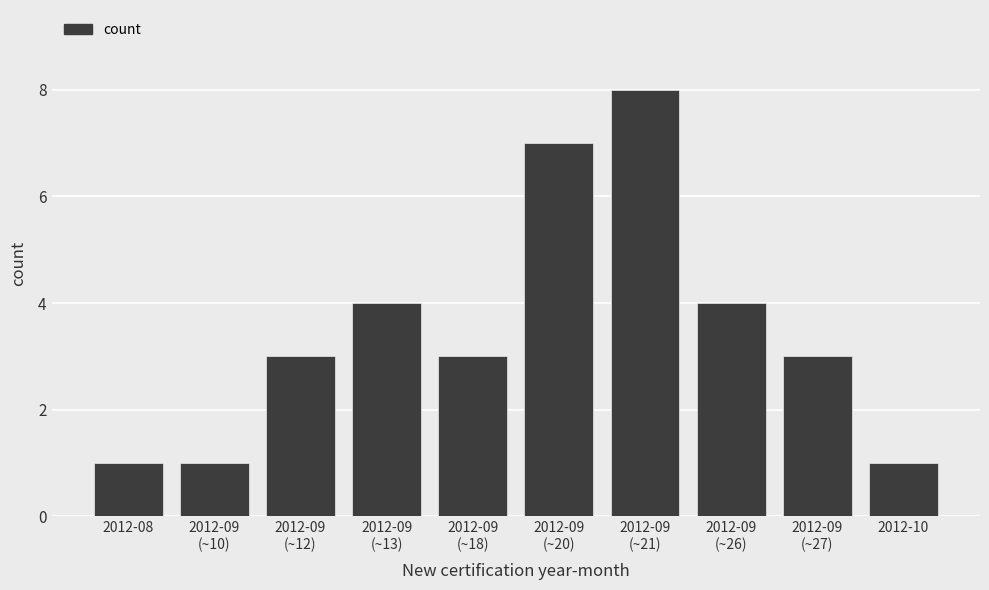

Reading left to right, extract all data points from this chart.

1	1	3	4	3	7	8	4	3	1